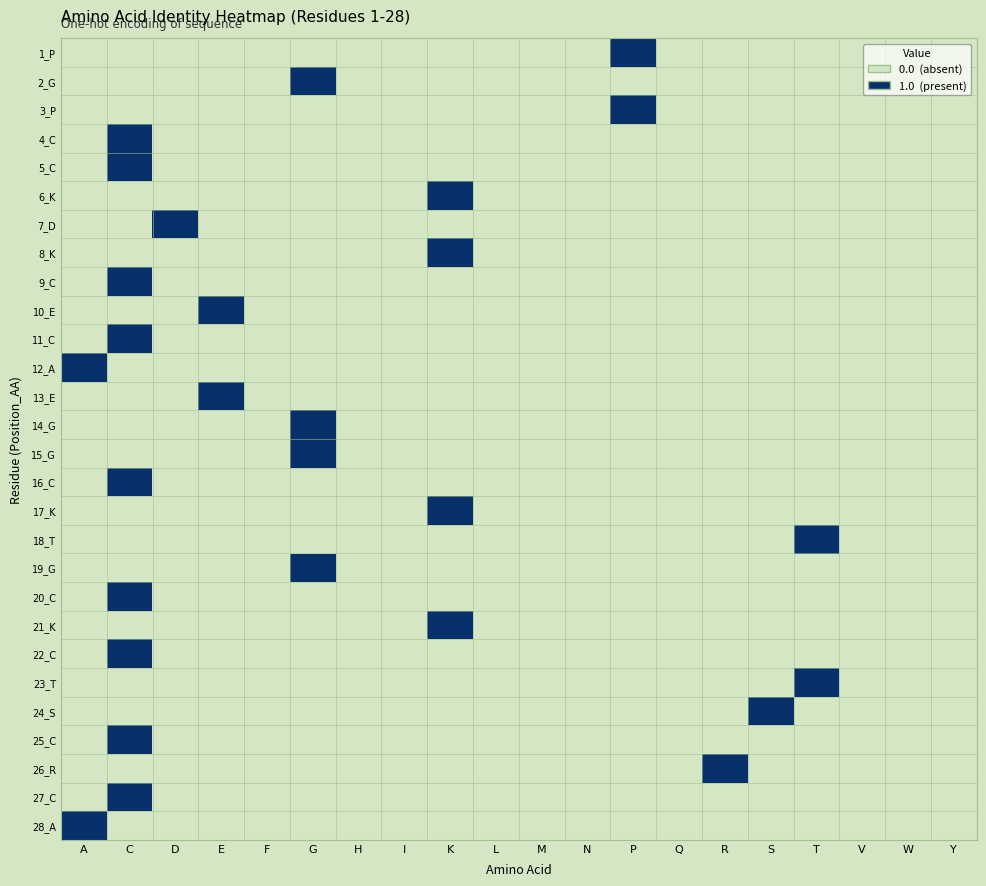

How many categories are shown in the chart?

20